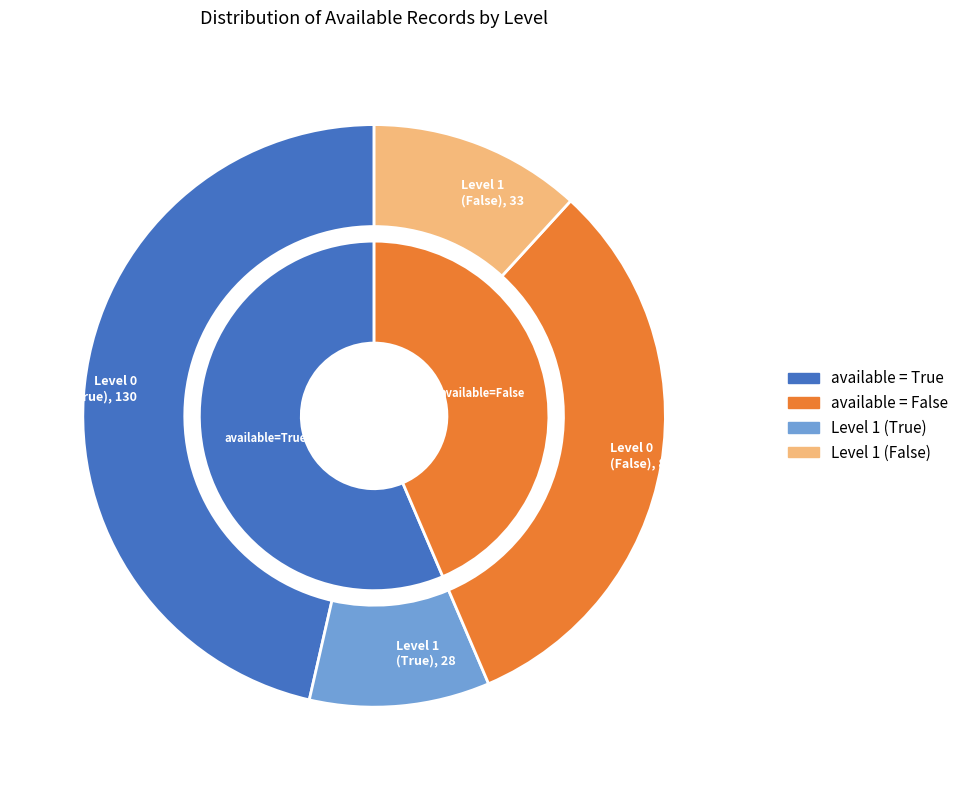

Is there any slice that represents more than half of the pie?

Yes